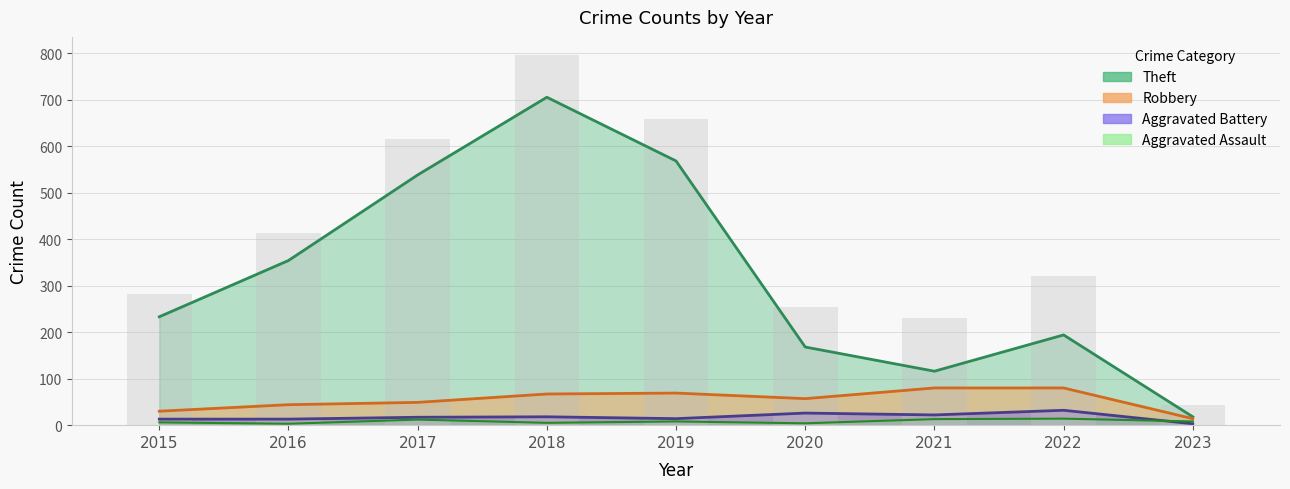

What are all the series names shown in the legend?

Theft, Robbery, Aggravated Battery, Aggravated Assault